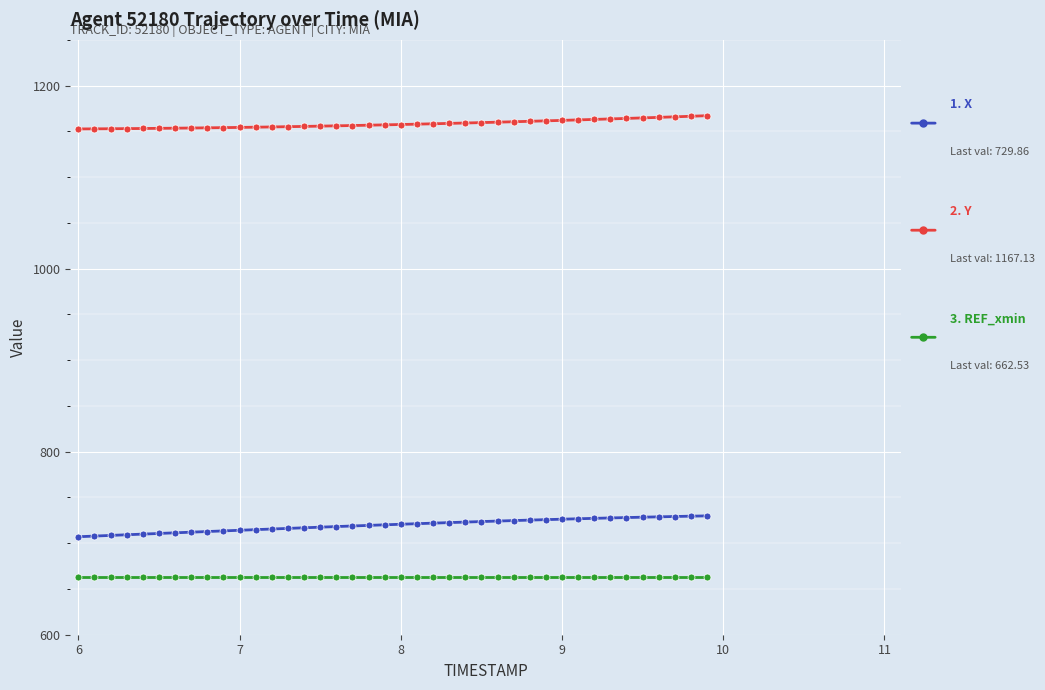

What is the minimum value shown in the chart?

662.5